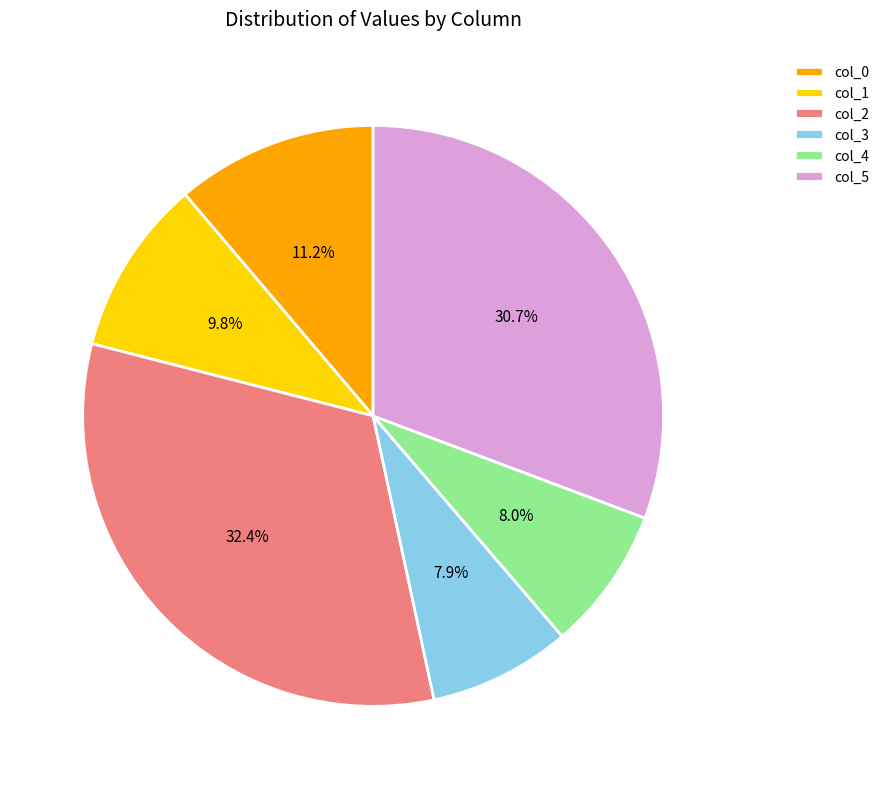

Which has a higher value, col_5 or col_1?

col_5